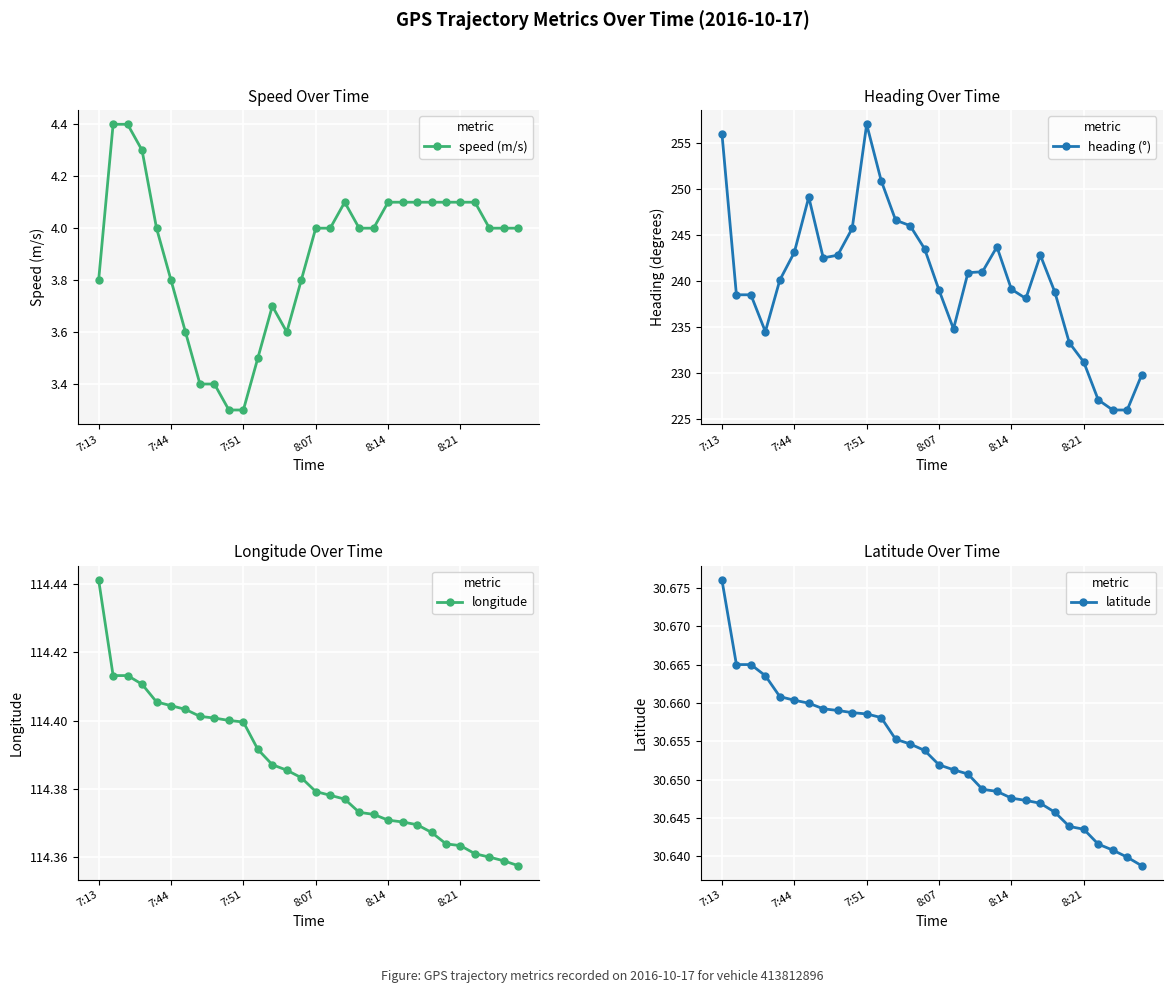

What is the maximum value for speed (m/s)?

4.4